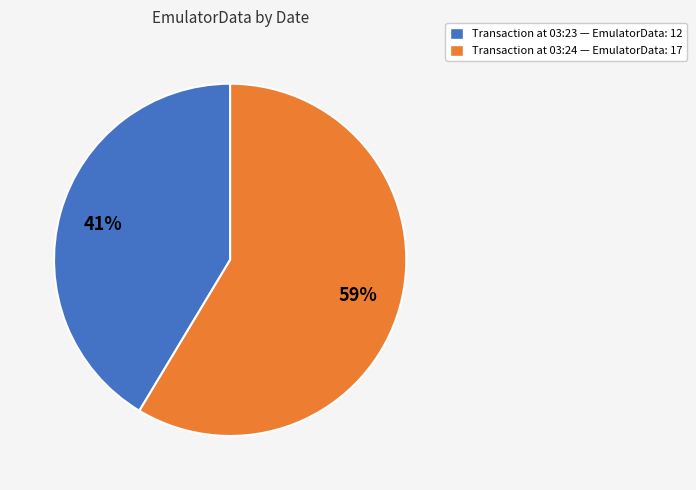

To the nearest percent, what is the average slice percentage?

50%